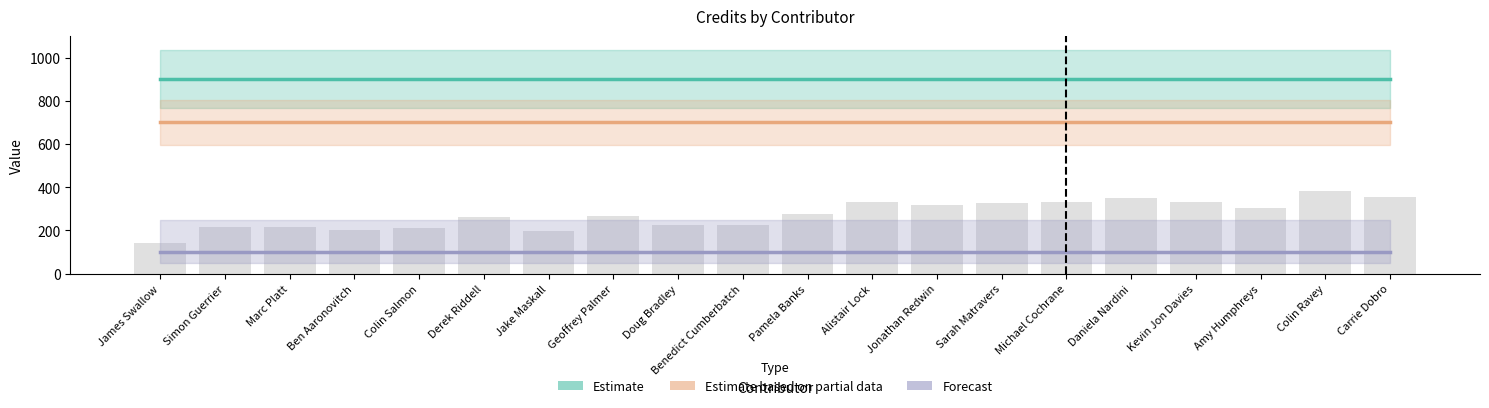

Which series has the largest range (max minus min)?

Estimate